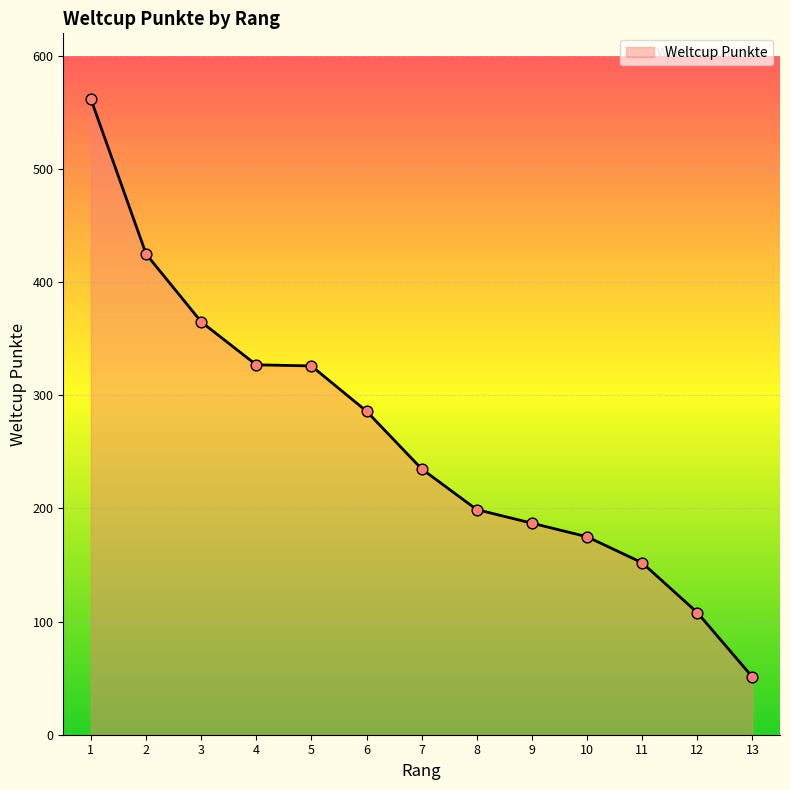

What is the ratio of the value at 3 to the value at 8?

1.8